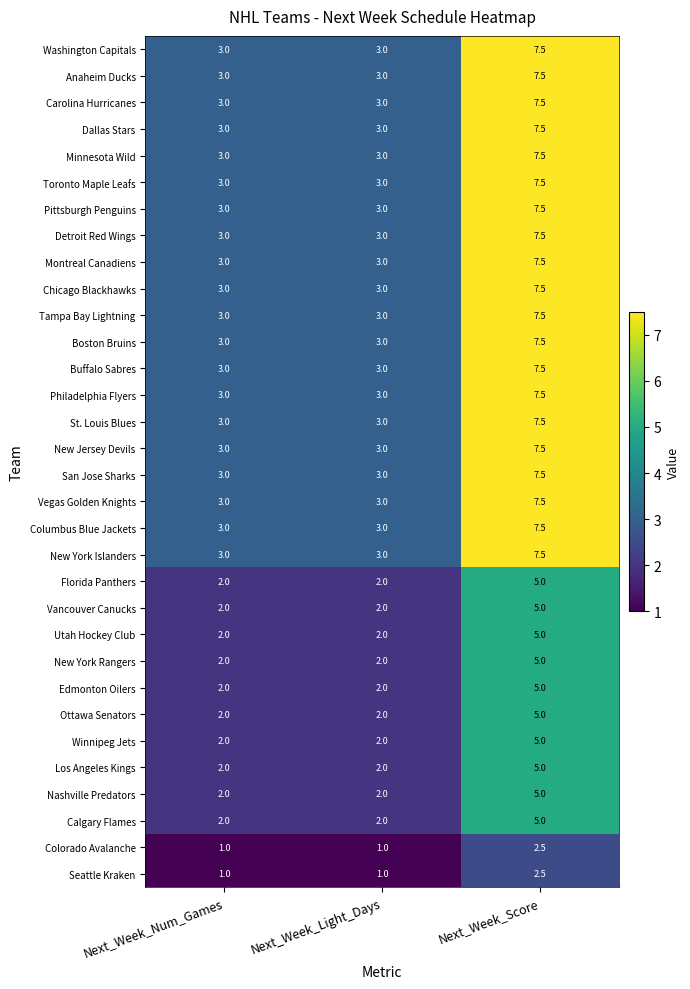

What is the difference between the Florida Panthers values at Next_Week_Num_Games and Next_Week_Score?

3.0